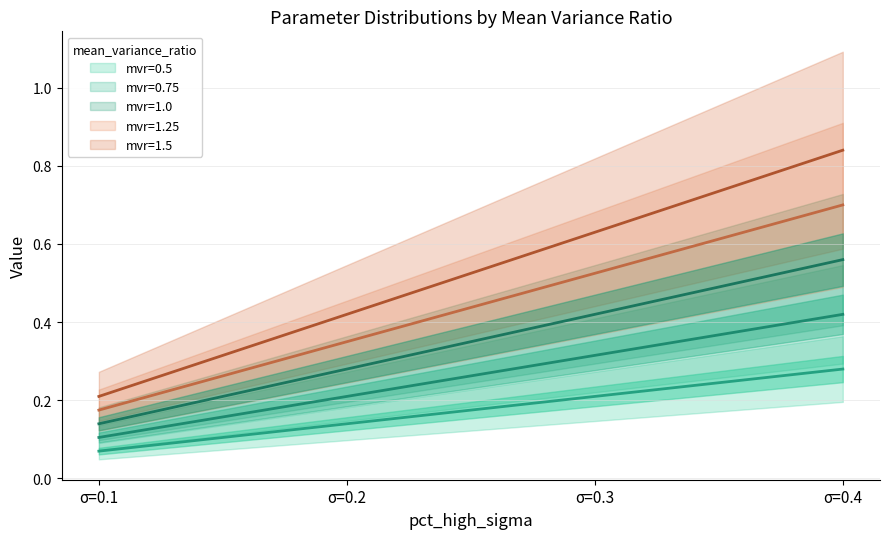

The pct_high_sigma_mean series shows 0.2 at 1.0. True or false?

True